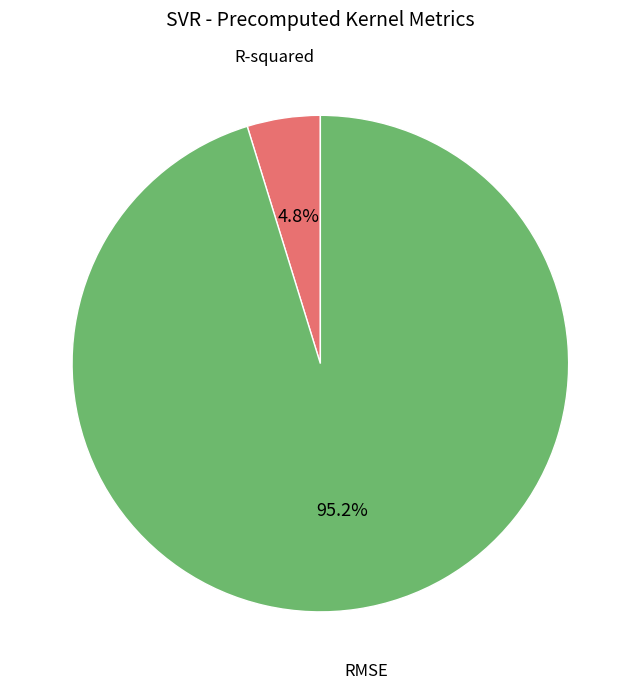

Is there any slice that represents more than half of the pie?

Yes